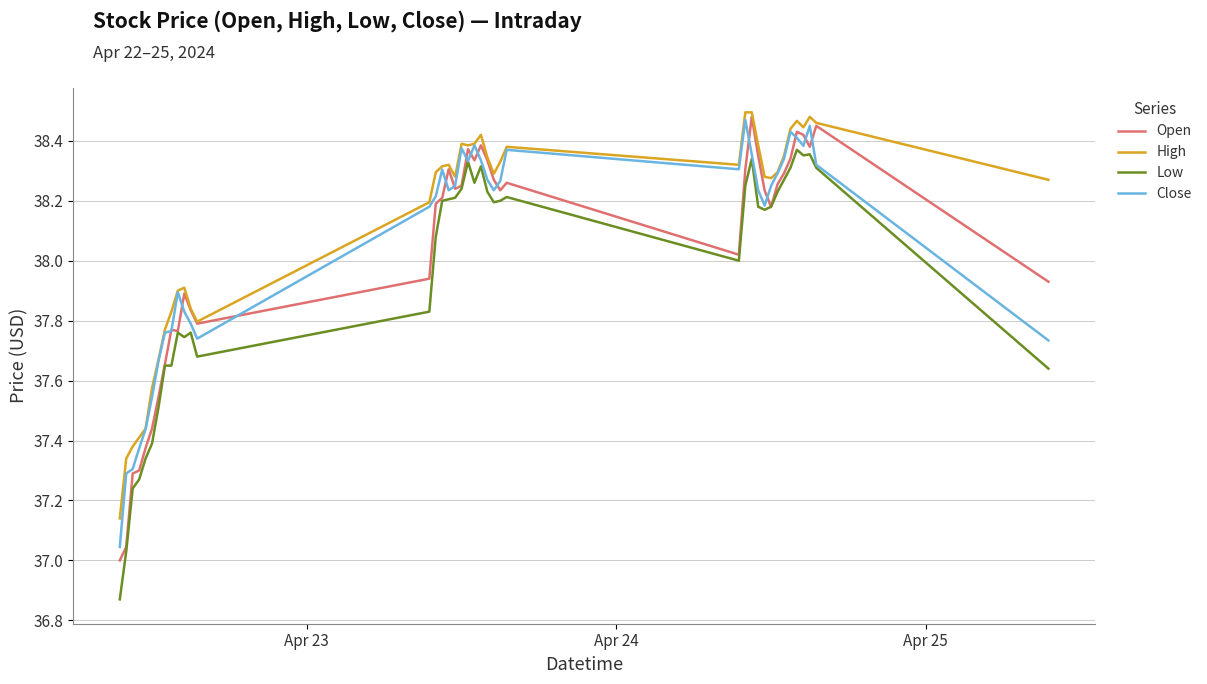

True or false: Low and High cross at least once.

False